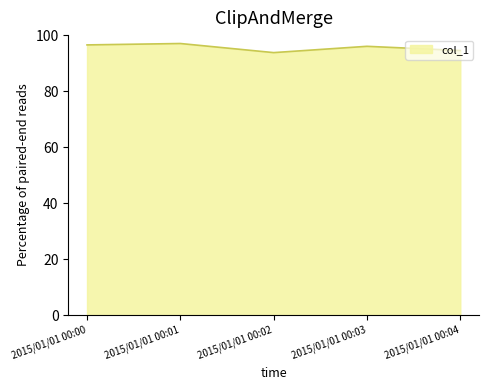

At which category does the data reach its first local valley?

2015/01/01 00:02